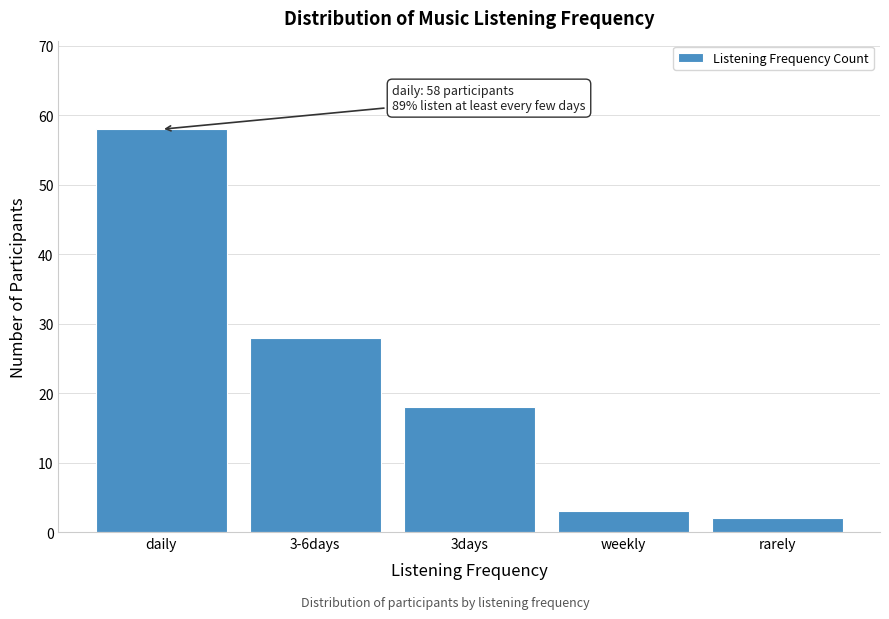

Reading left to right, extract all data points from this chart.

58	28	18	3	2